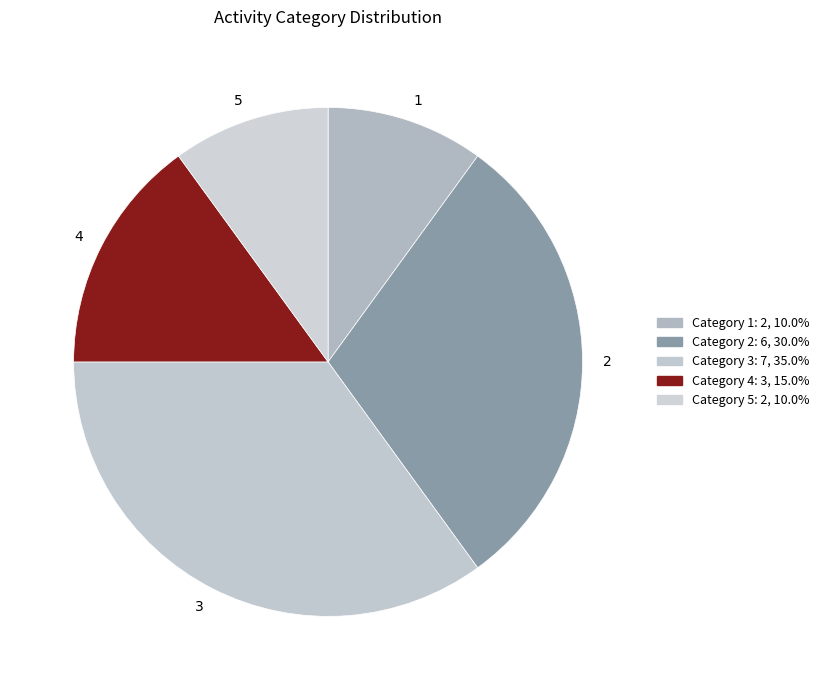

Is the sum of 1 and 3 greater than half?

No